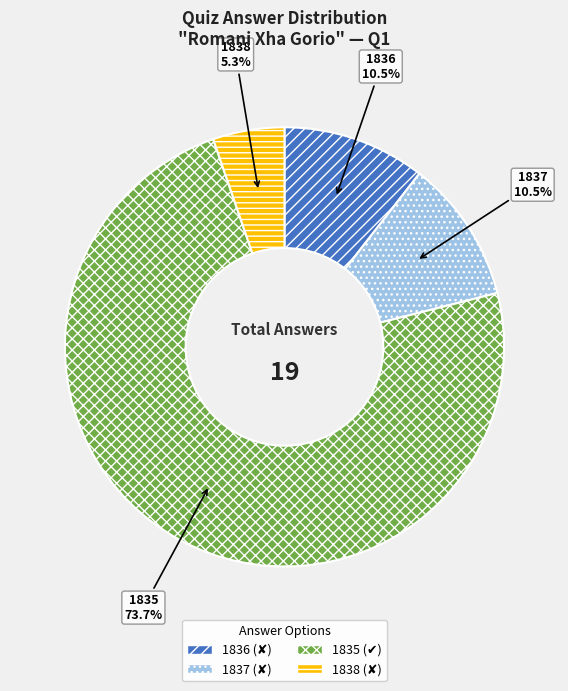

Does 1835 account for over 50% of the chart?

Yes